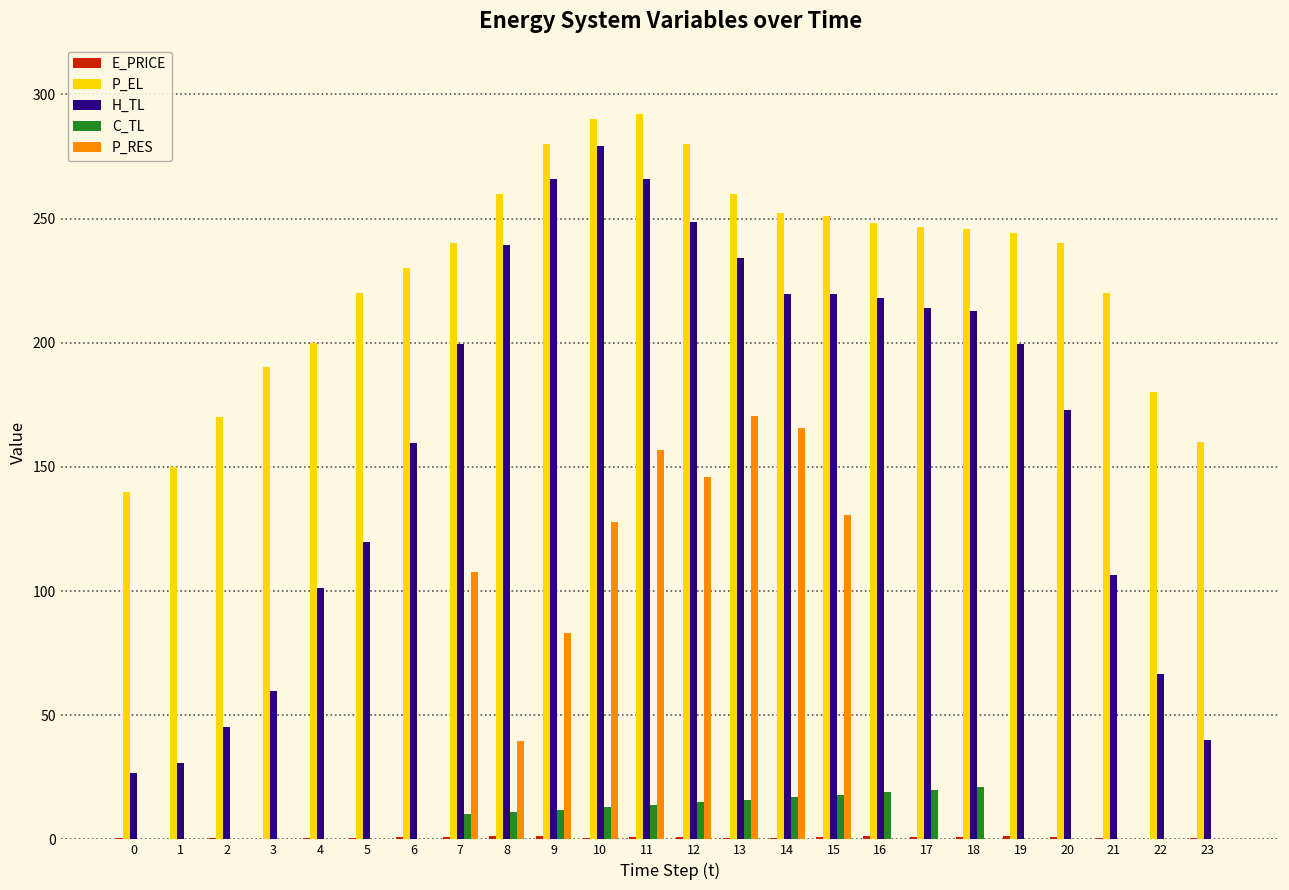

The C_TL series shows 21.0 at 18. True or false?

True